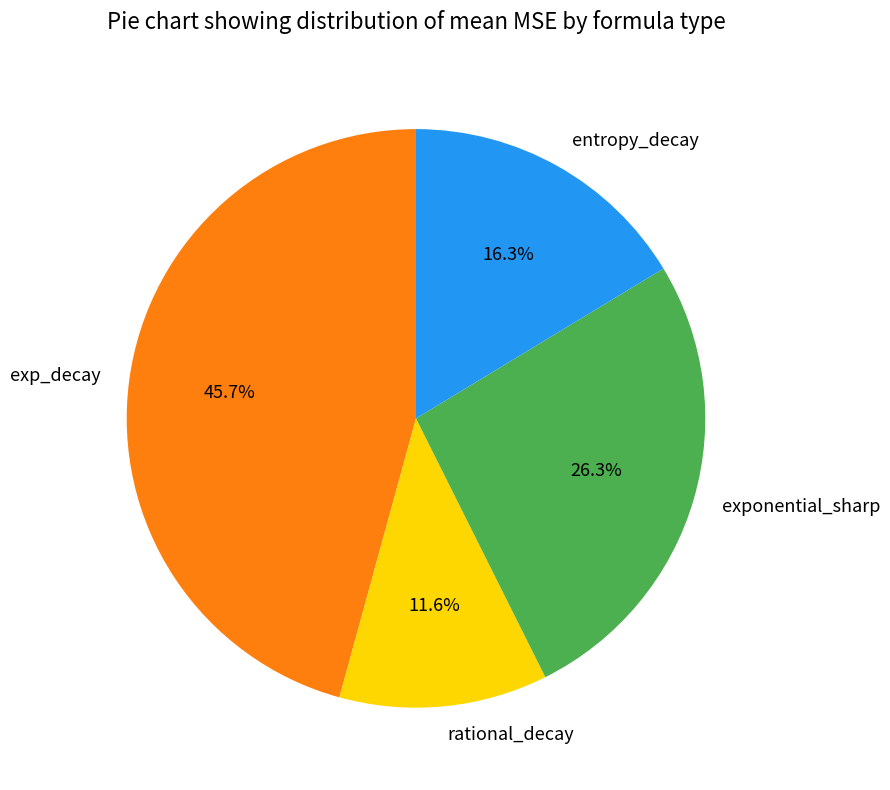

Is there a majority slice in this chart?

No